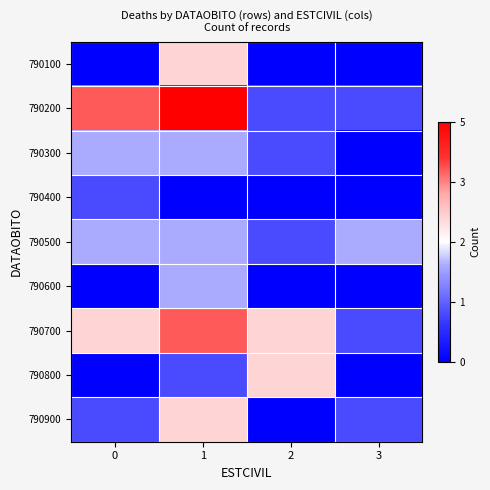

How many series are shown in this chart?

9